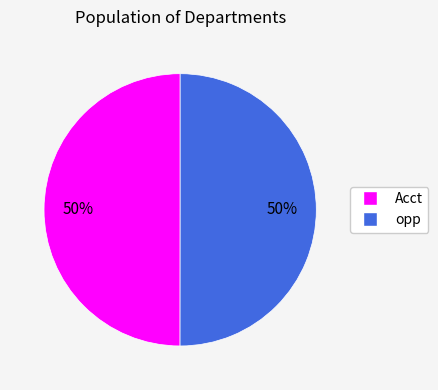

Do Acct and opp together represent more than half of the pie?

Yes